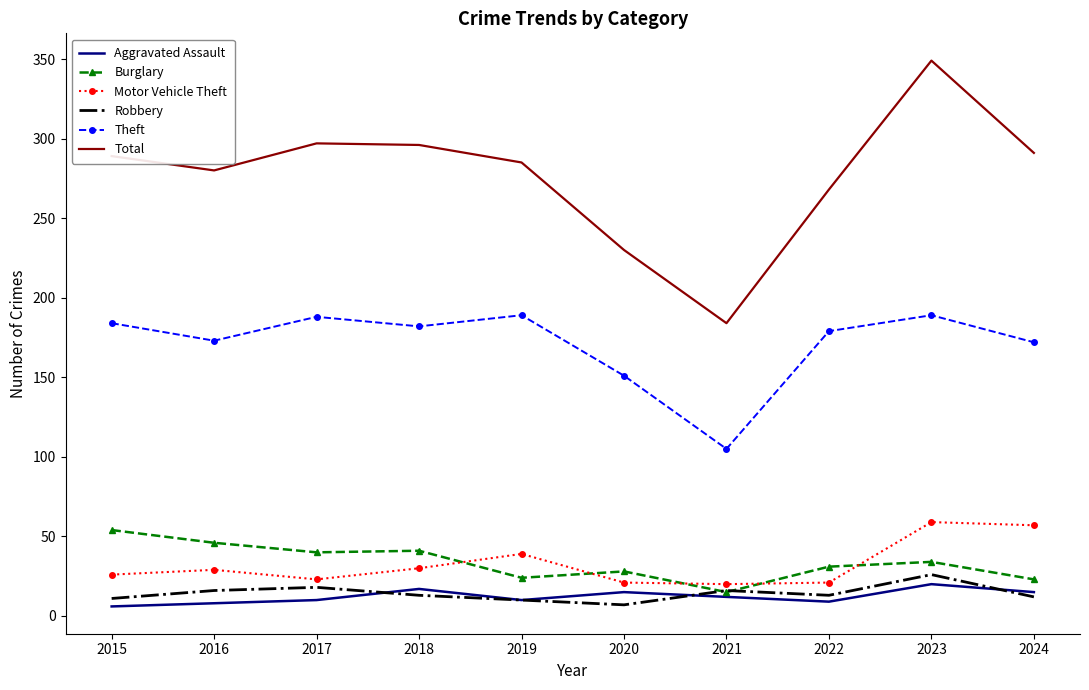

How many distinct data groups are displayed?

6